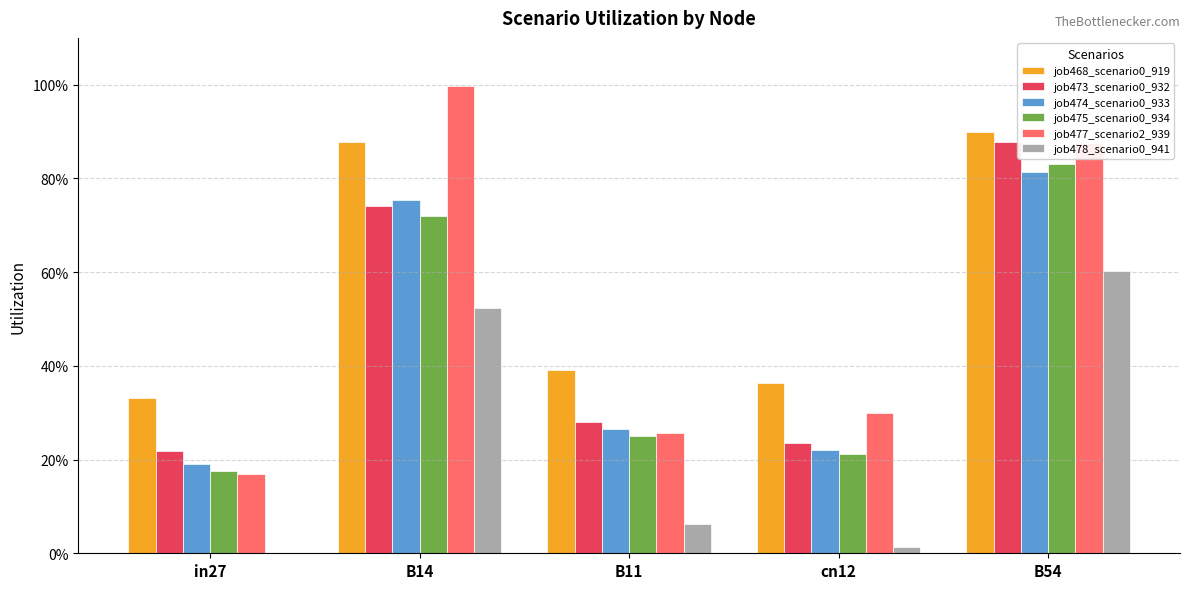

What position from the right is cn12?

2